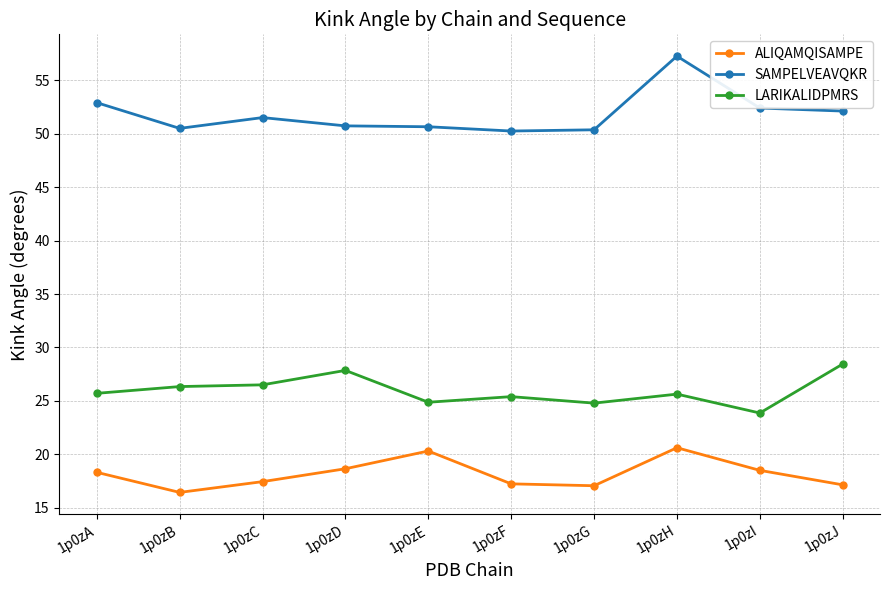

How many lines are shown in the chart?

3